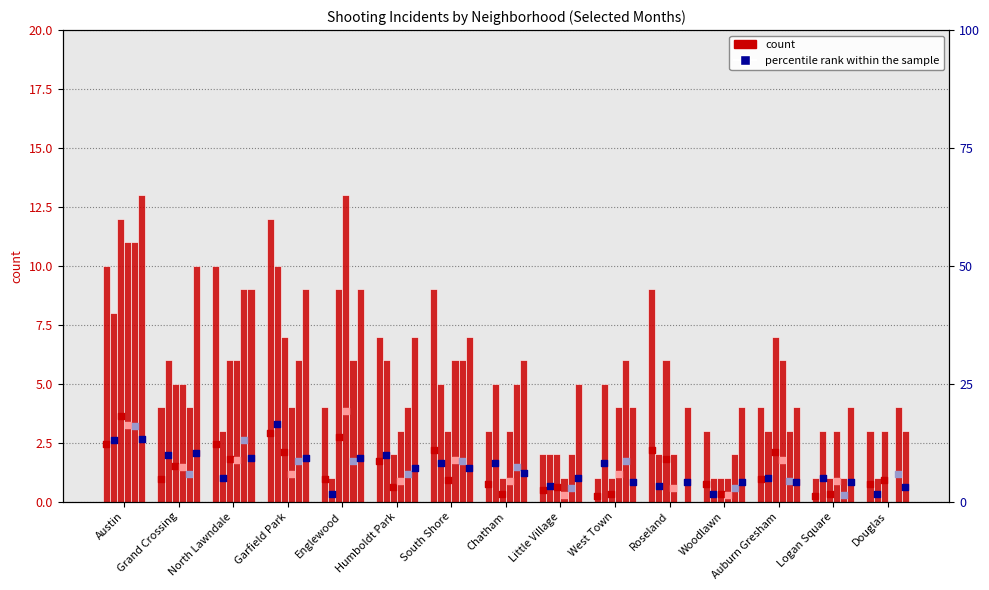

What is the total value across all series at Auburn Gresham?

18